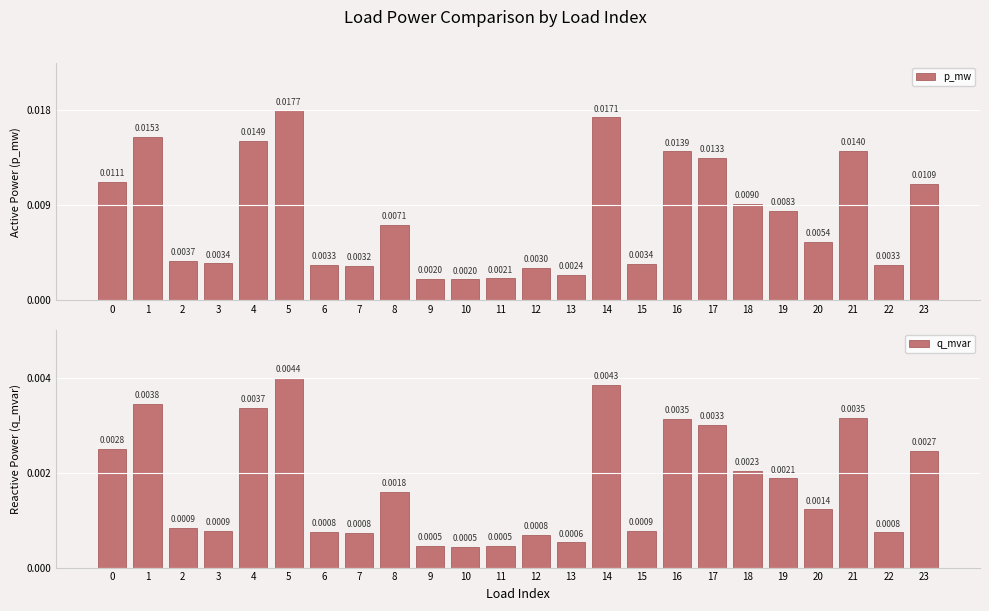

Rank the series by their average value, from lowest to highest.

q_mvar, p_mw